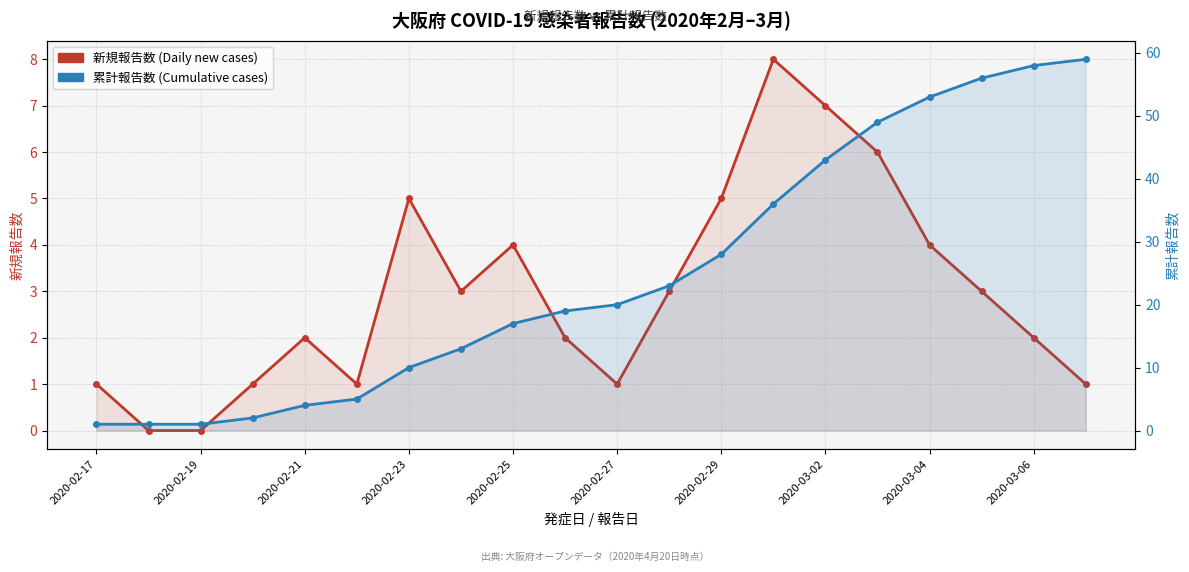

What is the difference between the second highest and second lowest values in the 累計報告数 (Cumulative cases) series?

57